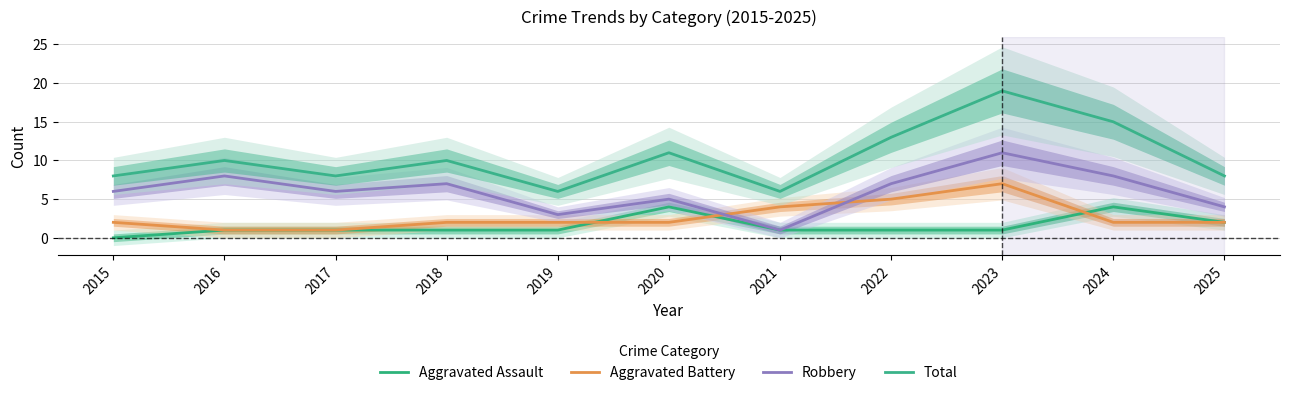

What is the maximum value for Total?

19